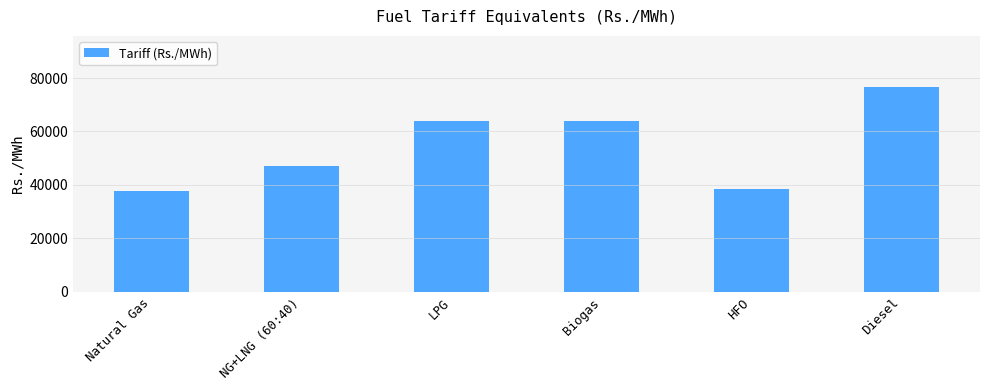

Read the value at LPG.

64000